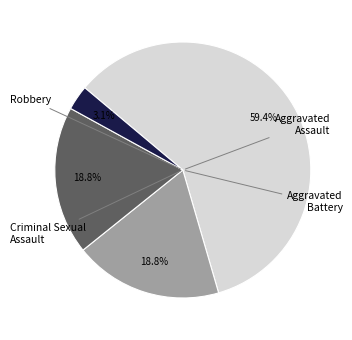

Count the number of slices in the pie.

4